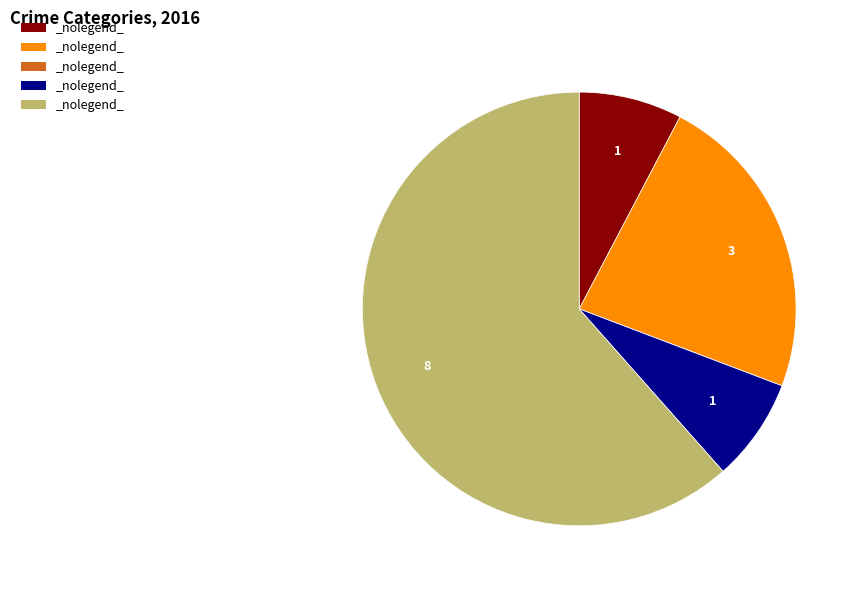

Is there any slice that represents more than half of the pie?

Yes